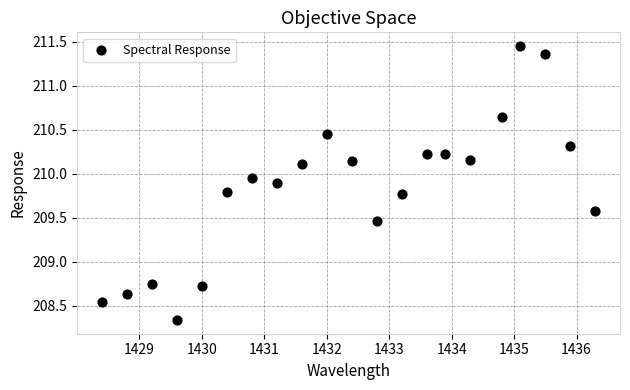

What is the range of Y values (max minus min)?

3.1